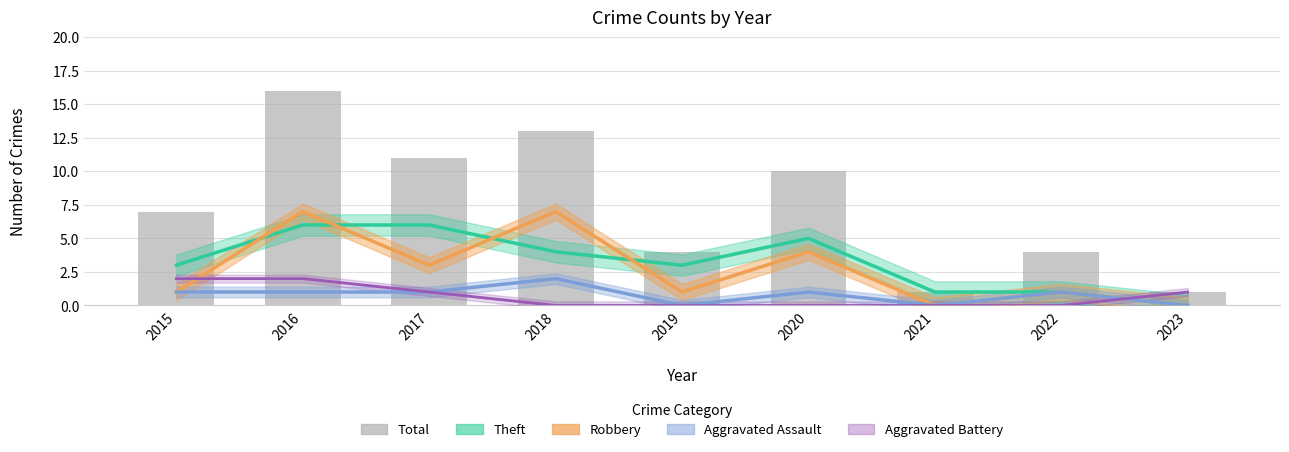

At which category is the sum across all series the highest?

2016